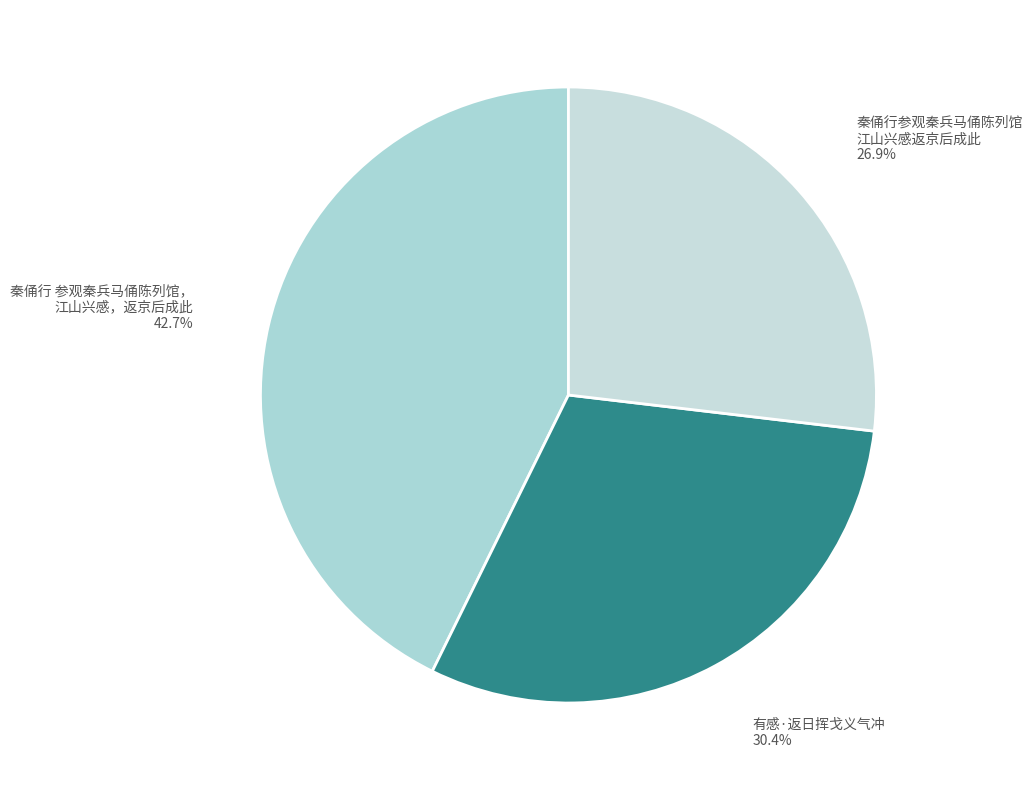

Rank the categories by value from highest to lowest.

秦俑行 参观秦兵马俑陈列馆，江山兴感，返京后成此, 有感·返日挥戈义气冲, 秦俑行参观秦兵马俑陈列馆江山兴感返京后成此